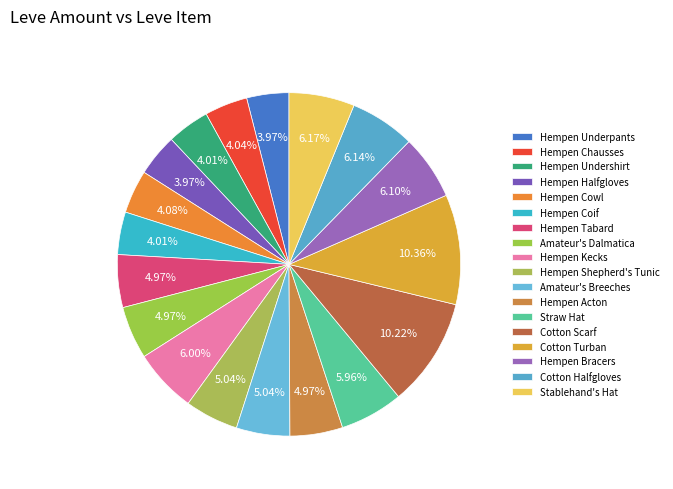

The Amateur's Breeches slice represents 20% of the pie. True or false?

False